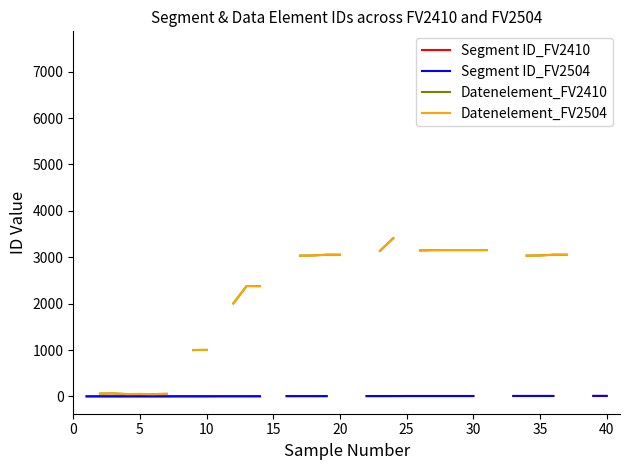

True or false: Datenelement_FV2410 and Segment ID_FV2410 cross at least once.

False